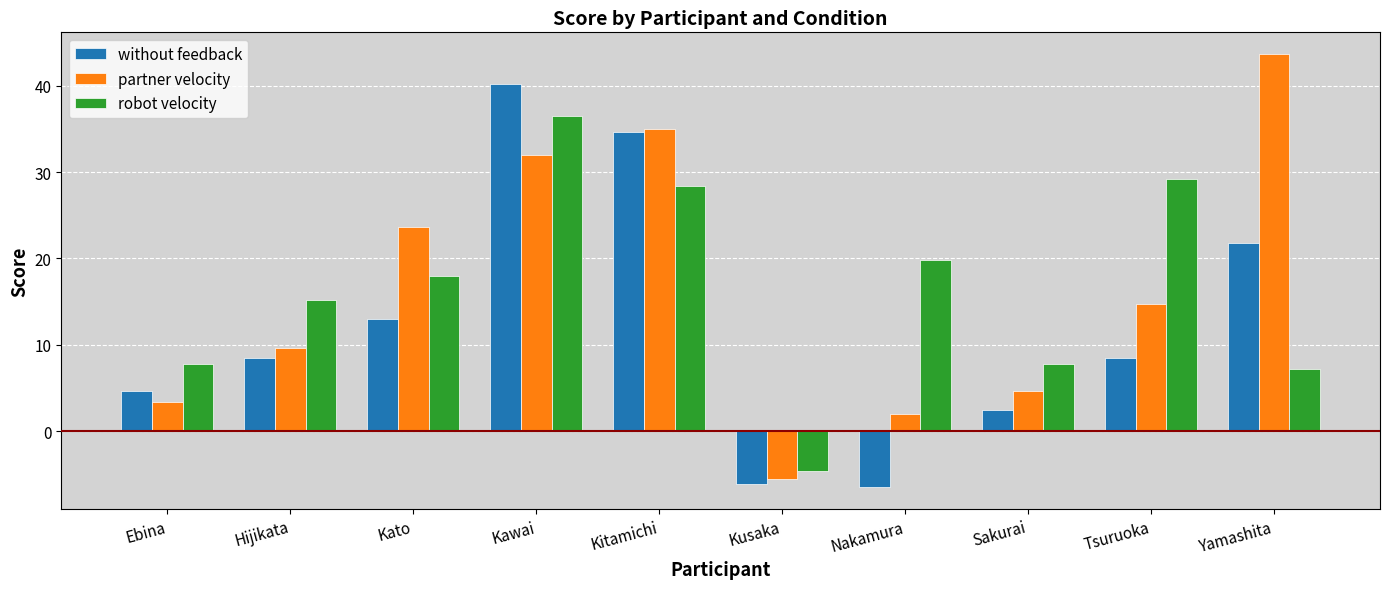

Read the partner velocity value at Sakurai.

4.7